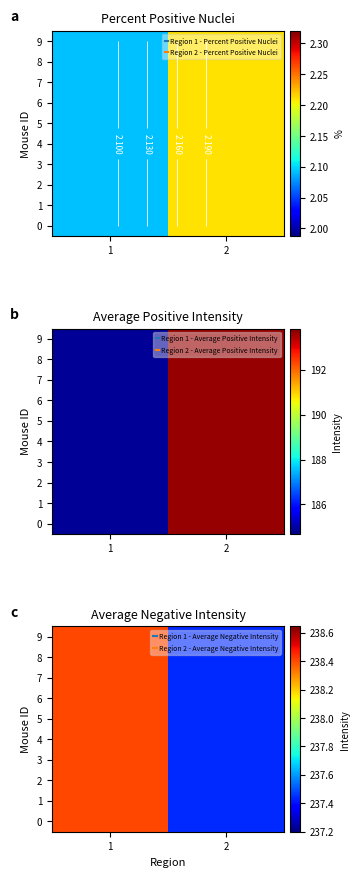

What is the highest value of the 4 series?

238.4